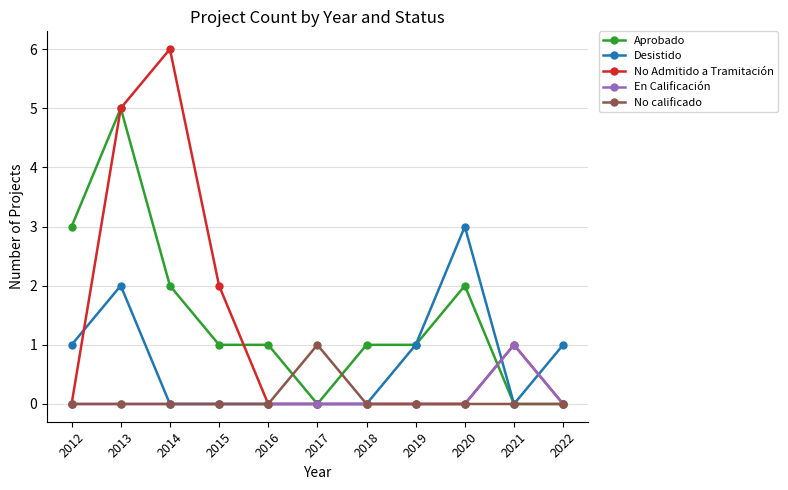

At which category is the sum across all series the highest?

2013